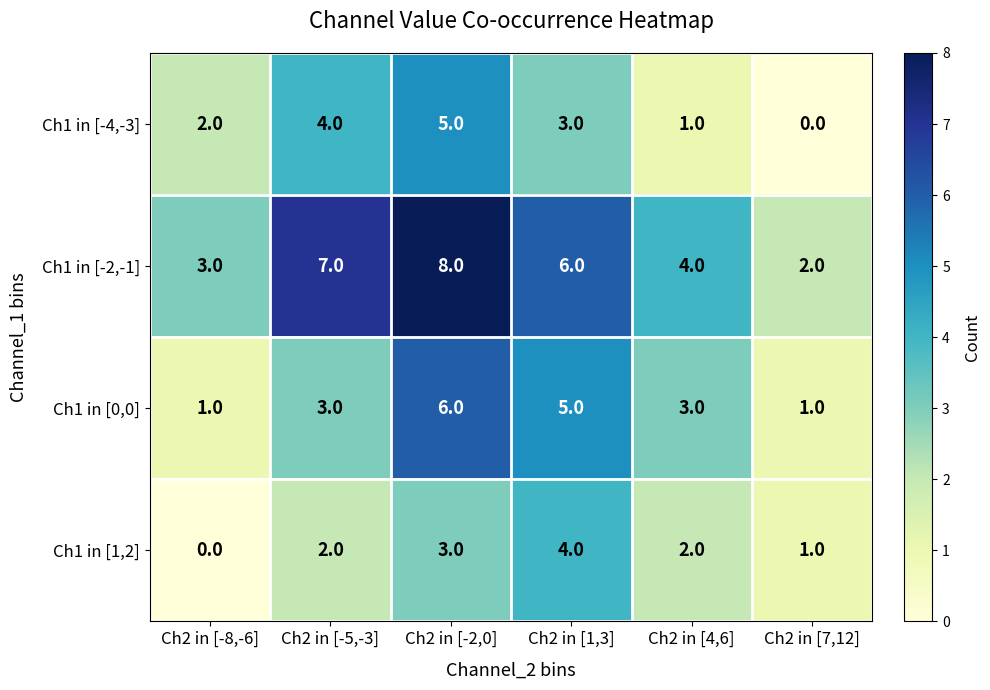

The value of Ch1 in [1,2] at Ch2 in [4,6] is 2. True or false?

True